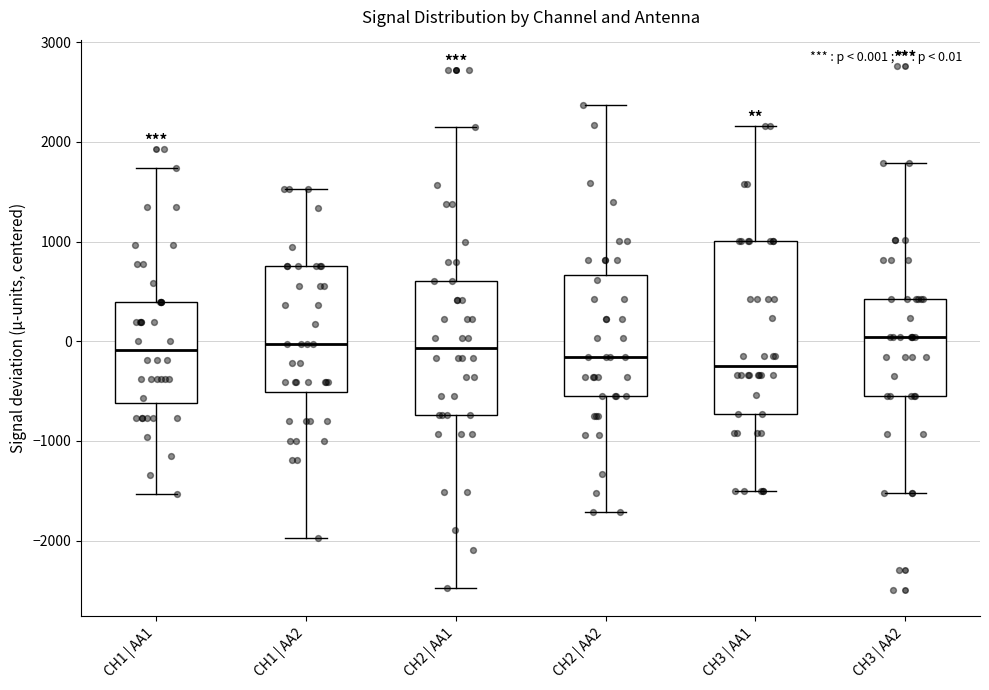

Comparing the boxes themselves (not the whiskers), which one is the tallest?

CH3 | AA1